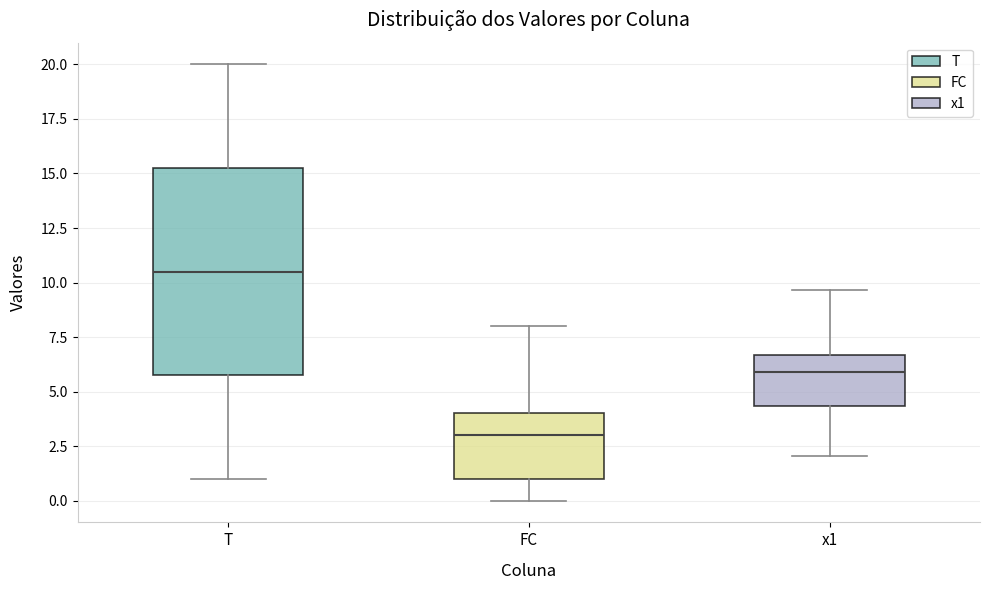

Where does the upper whisker of the box for FC end on the y-axis? The values are not printed on the chart, so give them approximately, as read against the axis.

8.0